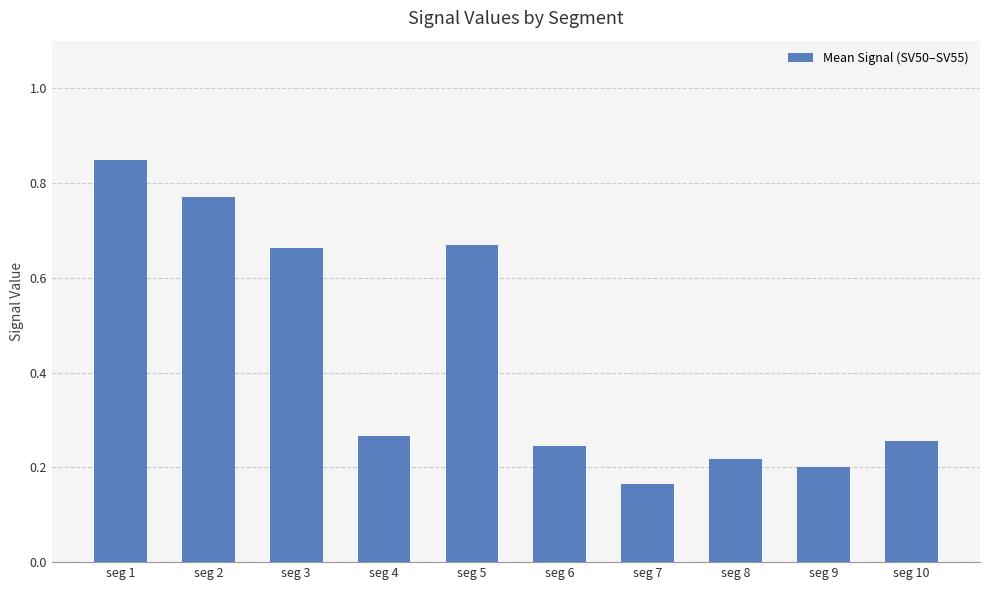

How many categories are shown in the chart?

10